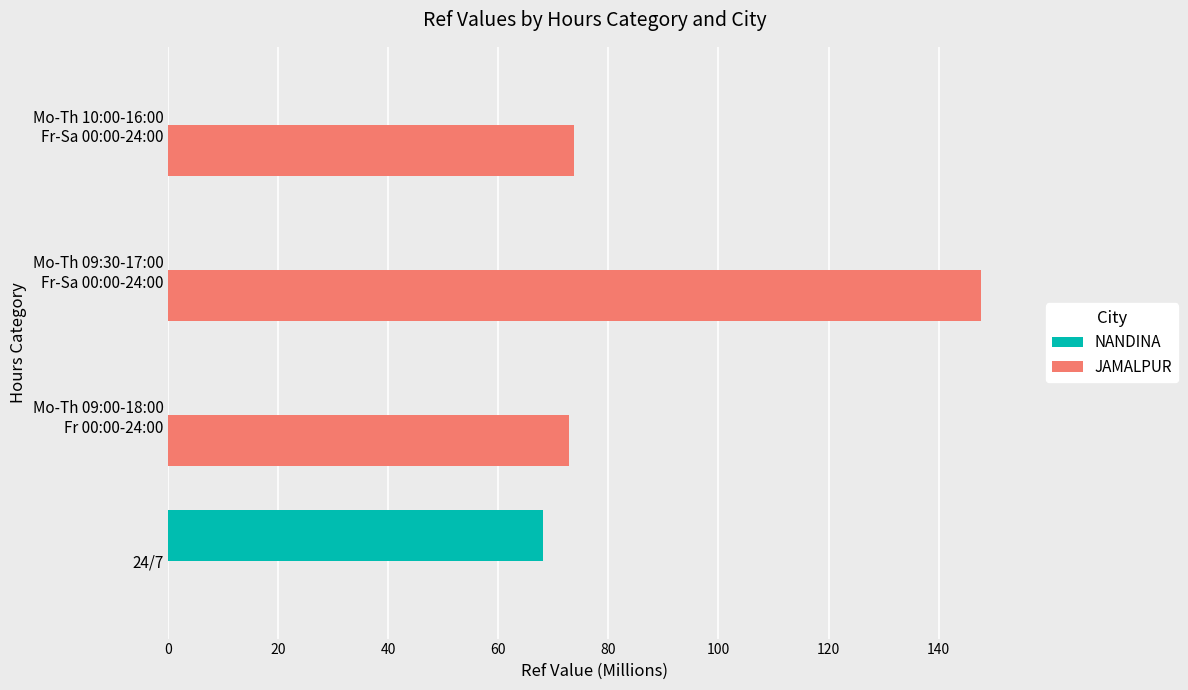

At which label does NANDINA reach its peak?

24/7